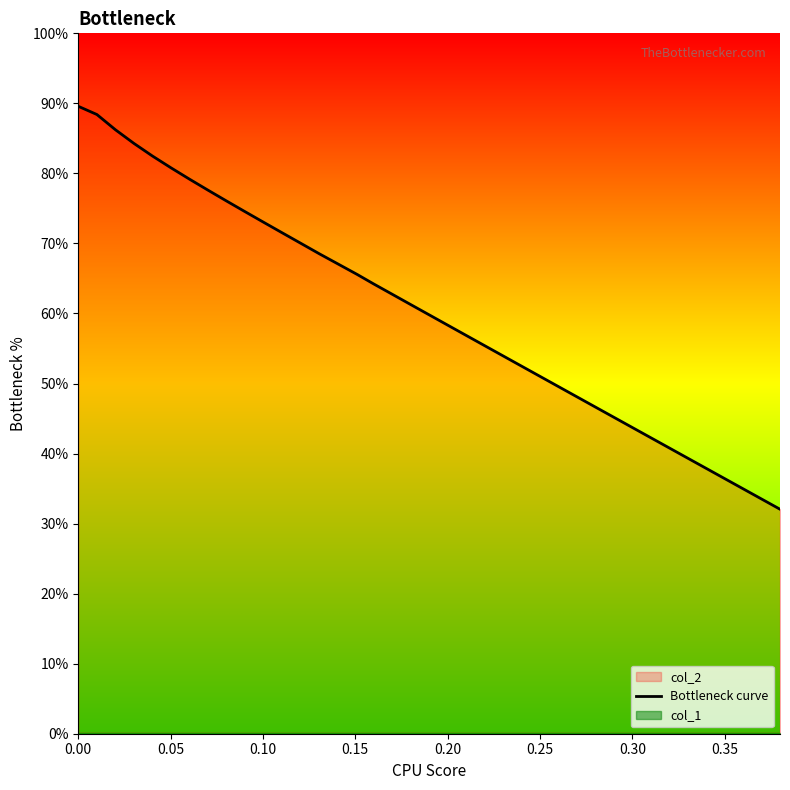

What is the maximum value for Bottleneck curve?

89.6